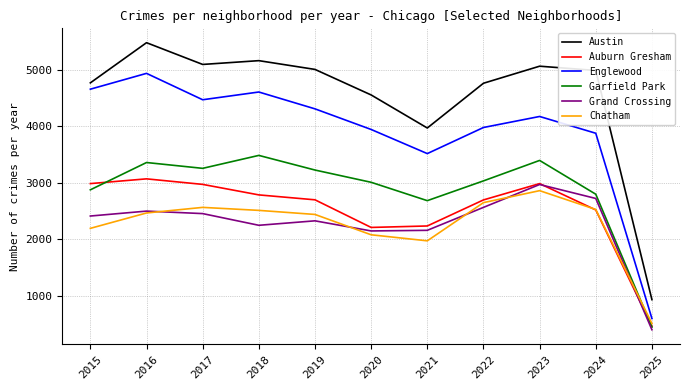

How many times do Chatham and Auburn Gresham cross each other?

1